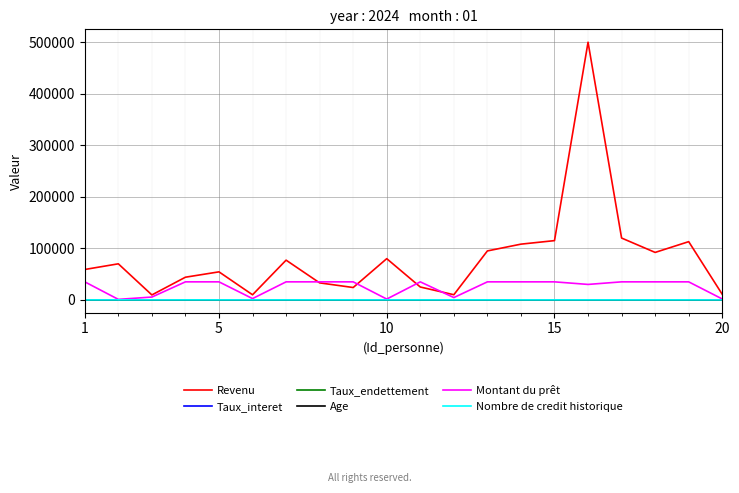

Which series has the largest range (max minus min)?

Revenu